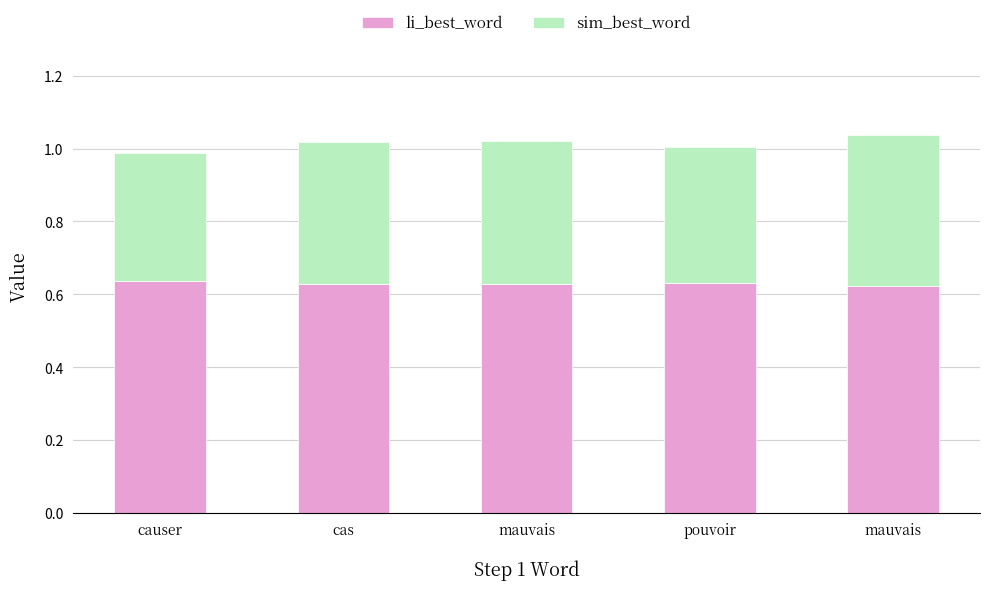

What are all the series names shown in the legend?

li_best_word, sim_best_word